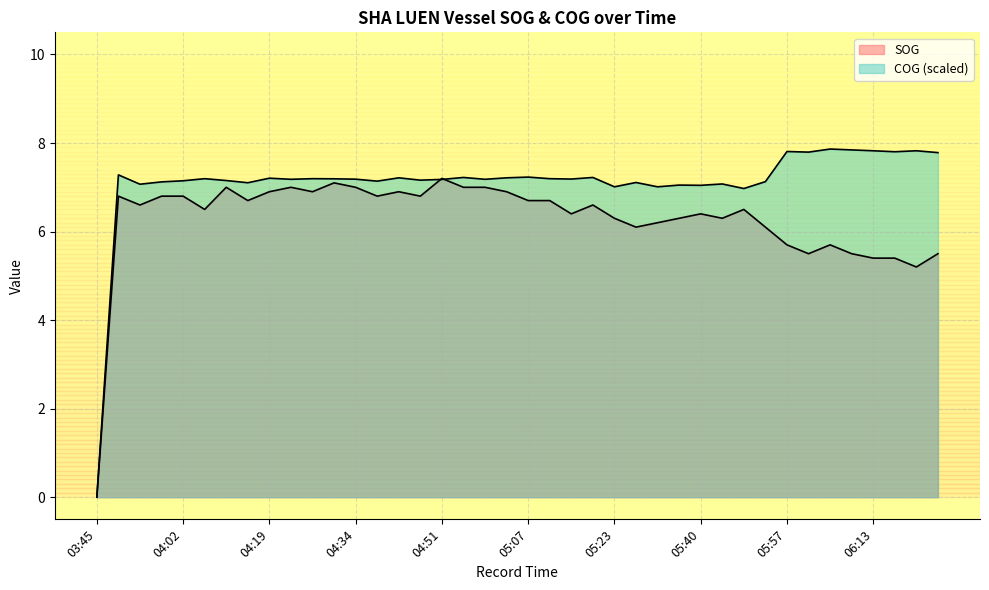

True or false: COG has more than 2 points higher than both neighbors.

True